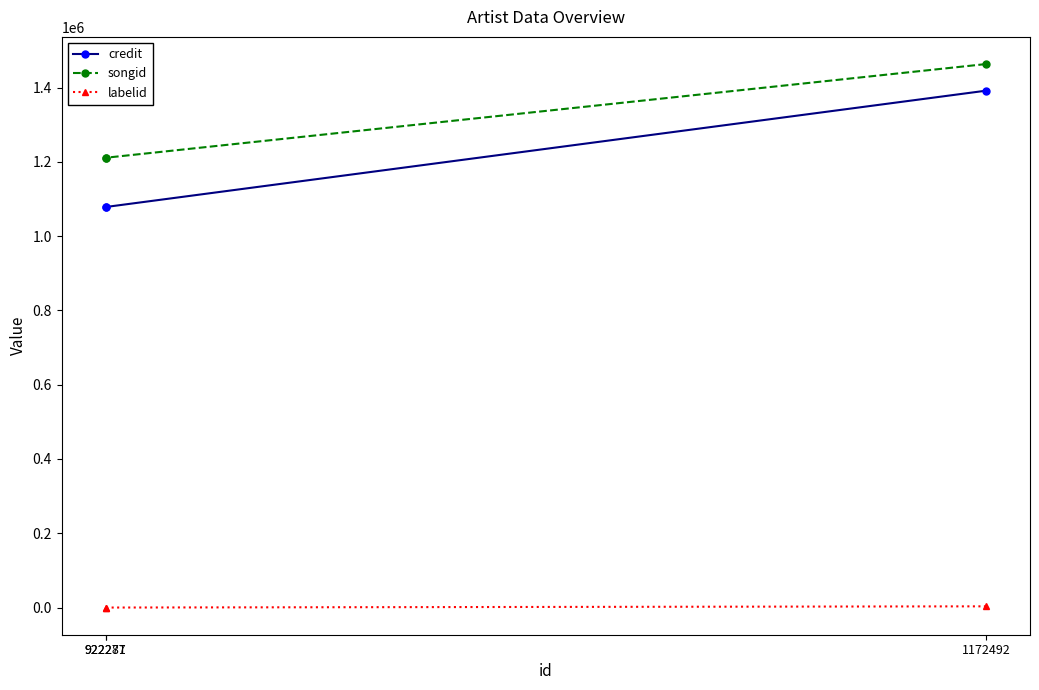

What is the average value of the credit series?

1182945